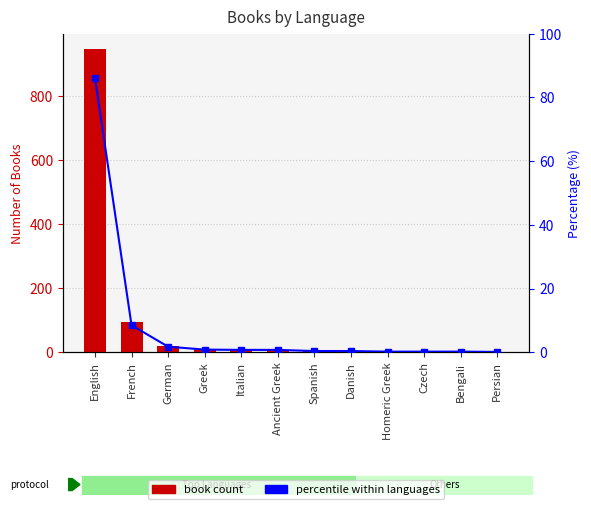

What is the sum of the percentile within languages values at Persian and French?

8.6